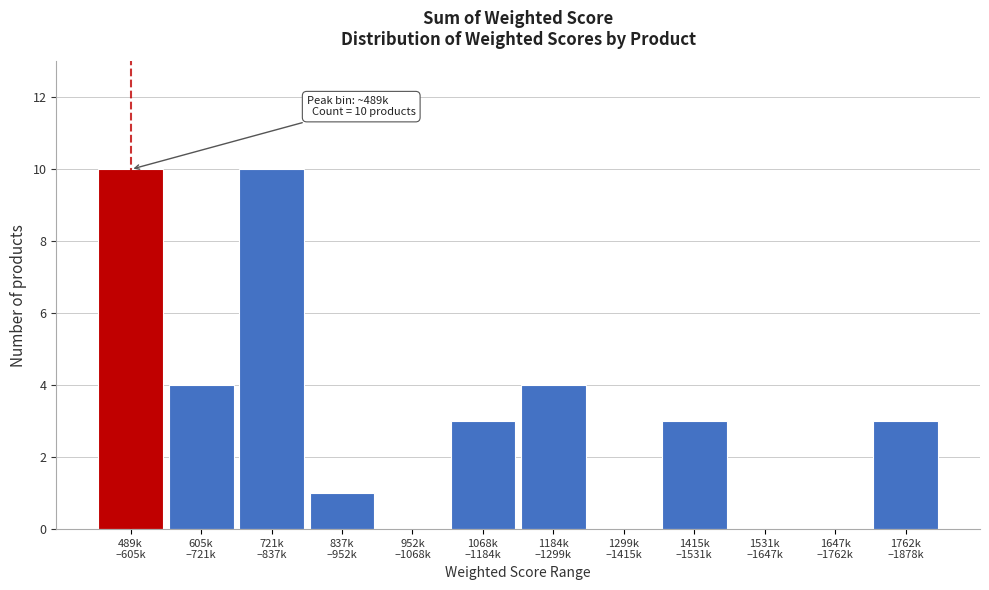

What is the sum of all values?

38